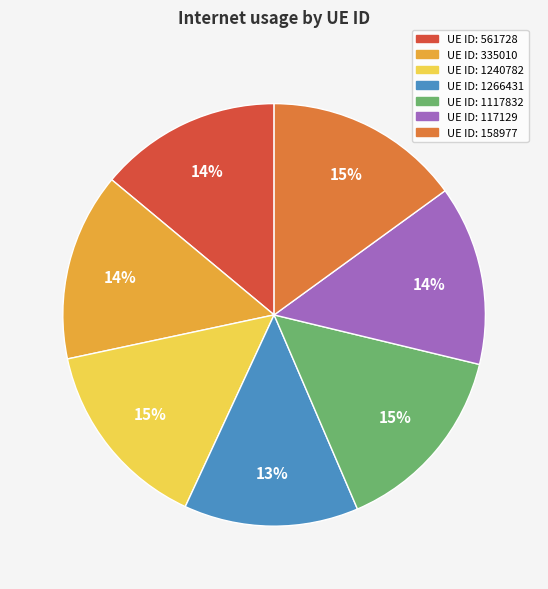

Is there any slice that represents more than half of the pie?

No